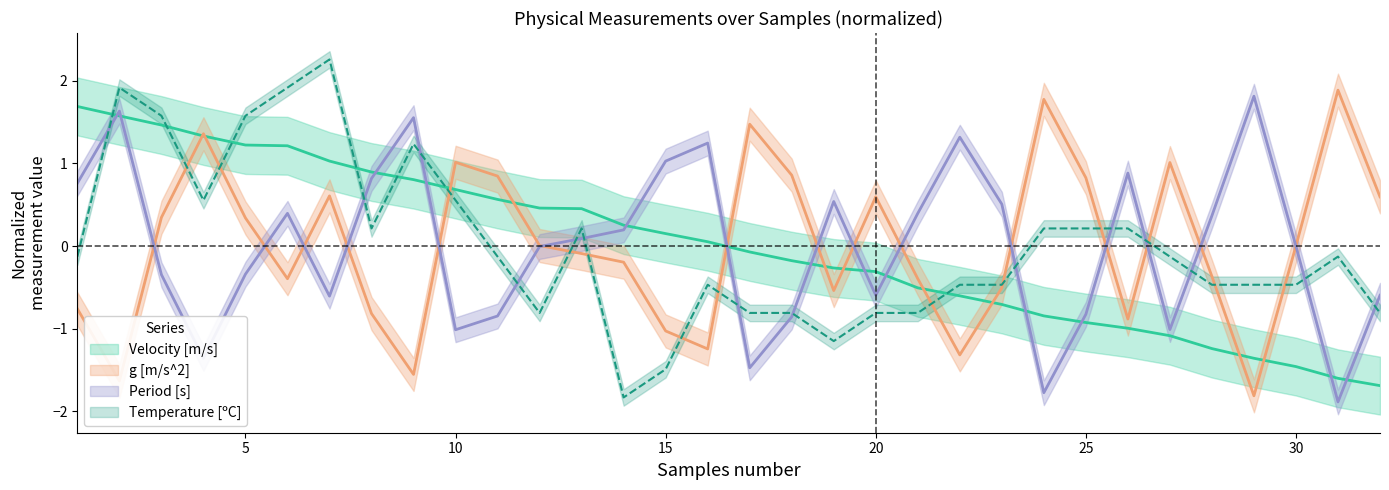

What is the sum of the Period [s] values at 23 and 15?

1.5